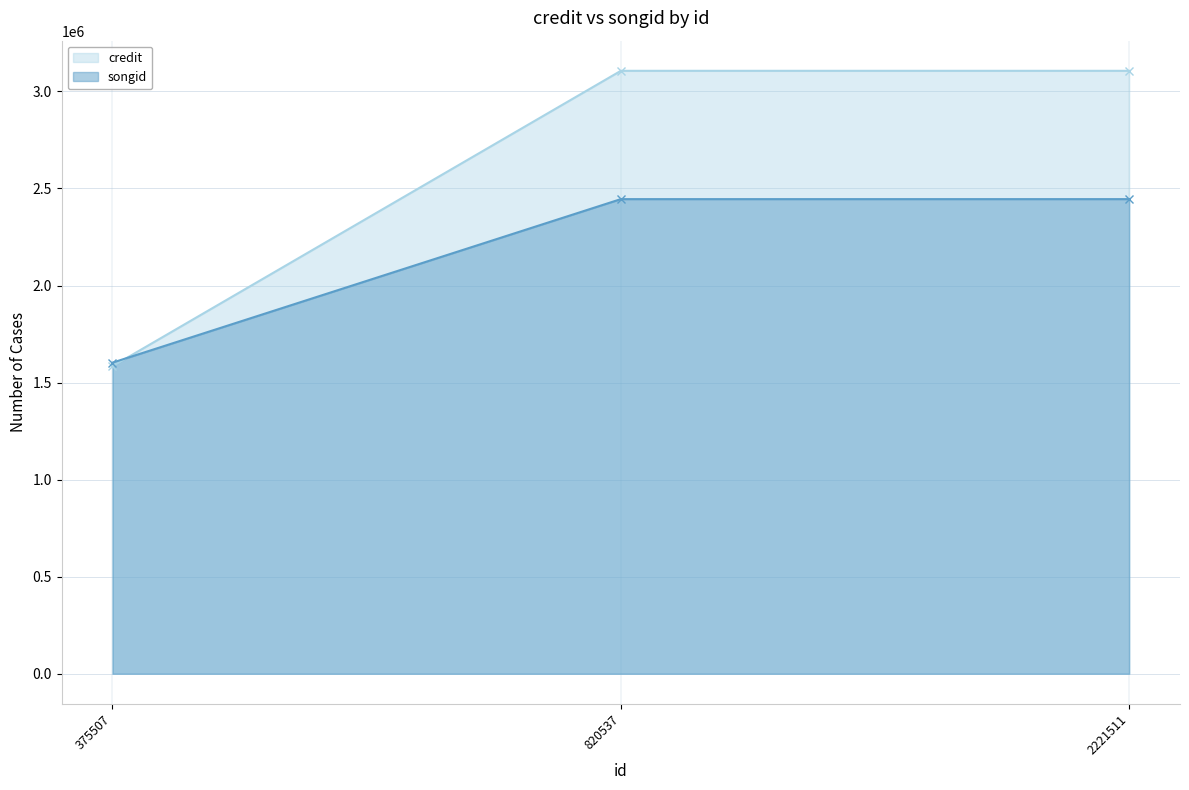

What is the value of the credit point at the 3rd from the left?

3106171